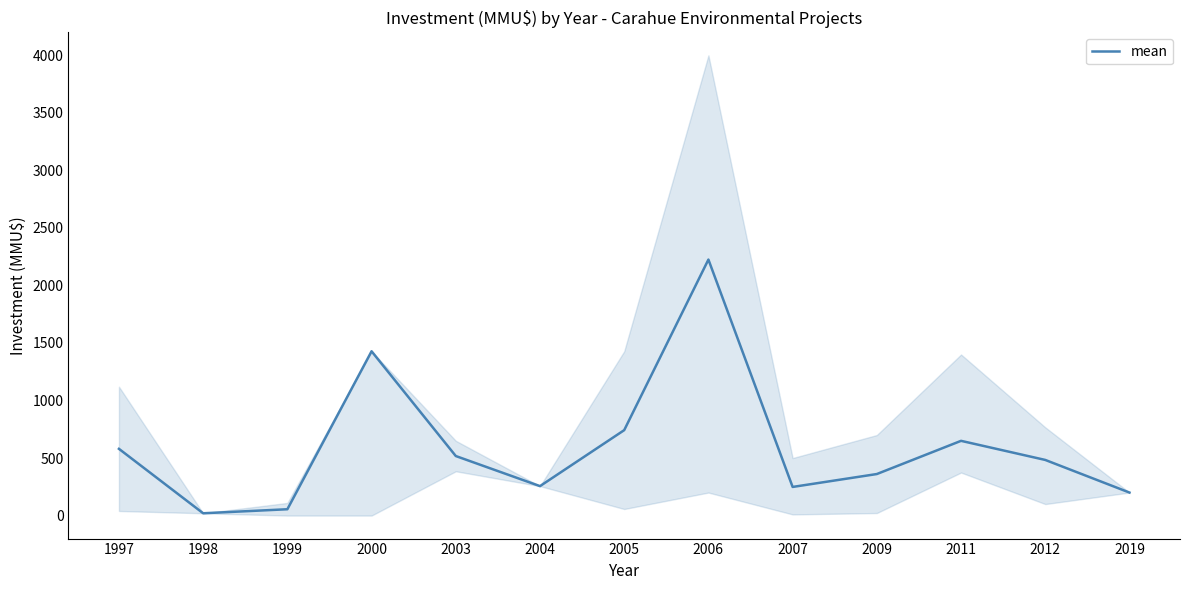

Rank the categories by value from lowest to highest.

1998, 1999, 2019, 2007, 2004, 2009, 2012, 2003, 1997, 2011, 2005, 2000, 2006